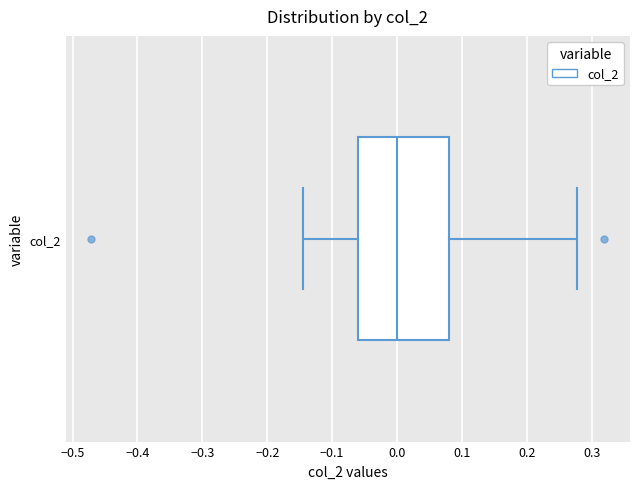

Transcribe this box plot: give where the median line is, the range the box spans, and where the two whiskers end, as read against the x-axis. The values are not printed on the chart, so give them approximately, as read against the axis.

median 0.00, box -0.06 to 0.08, whiskers -0.14 to 0.28